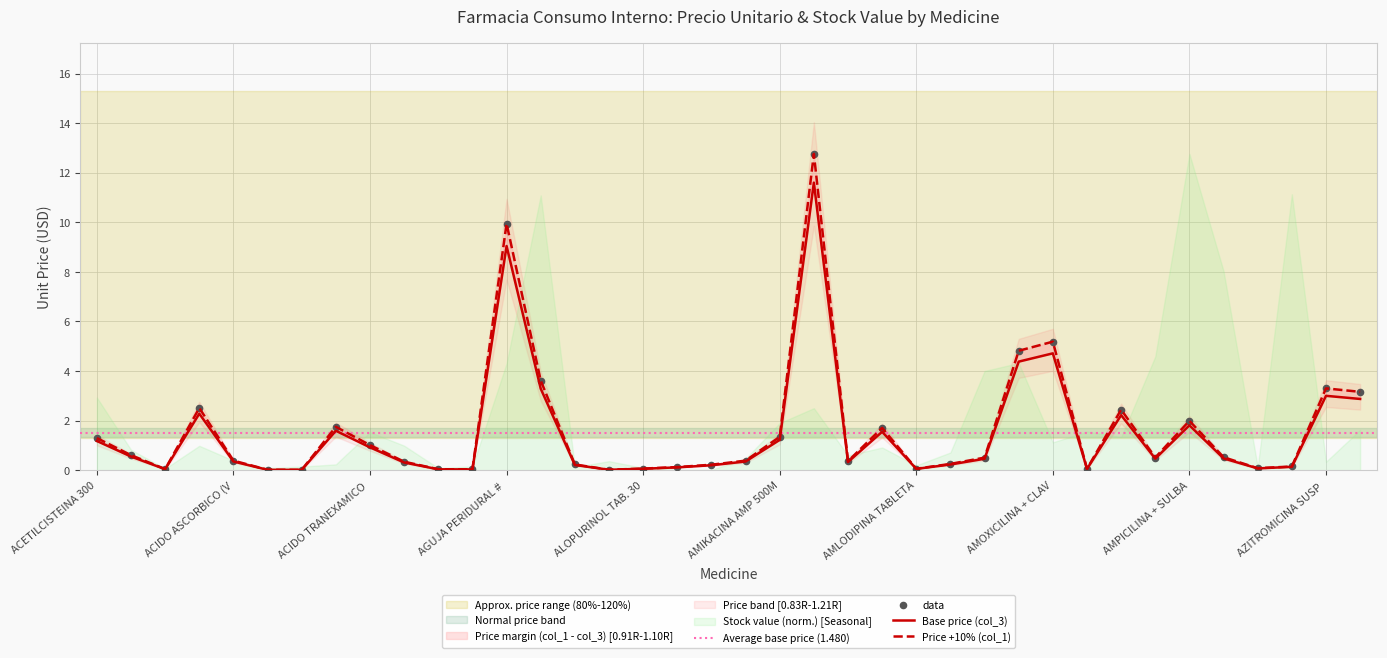

At how many categories does at least one series exceed 8?

2